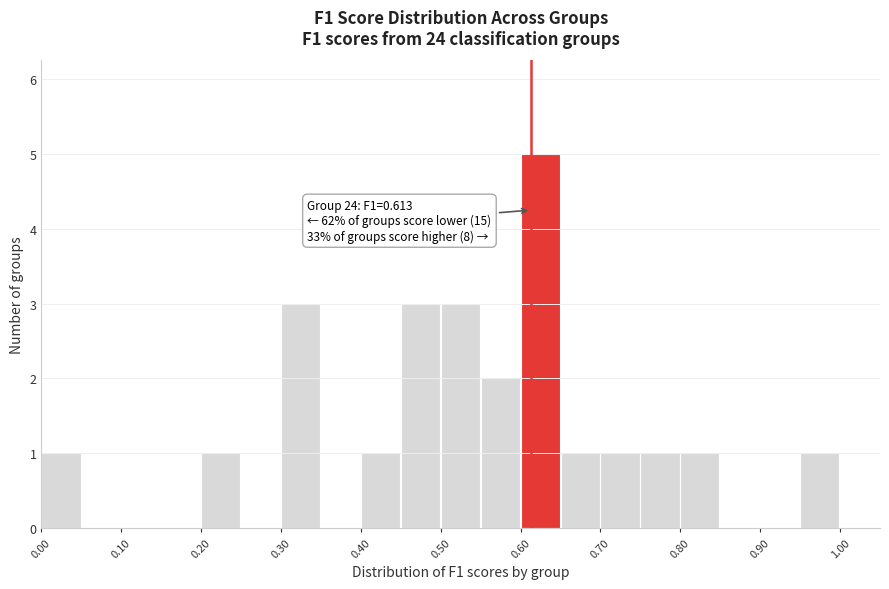

Over which range of the x-axis is the bar tallest?

0.60 to 0.65